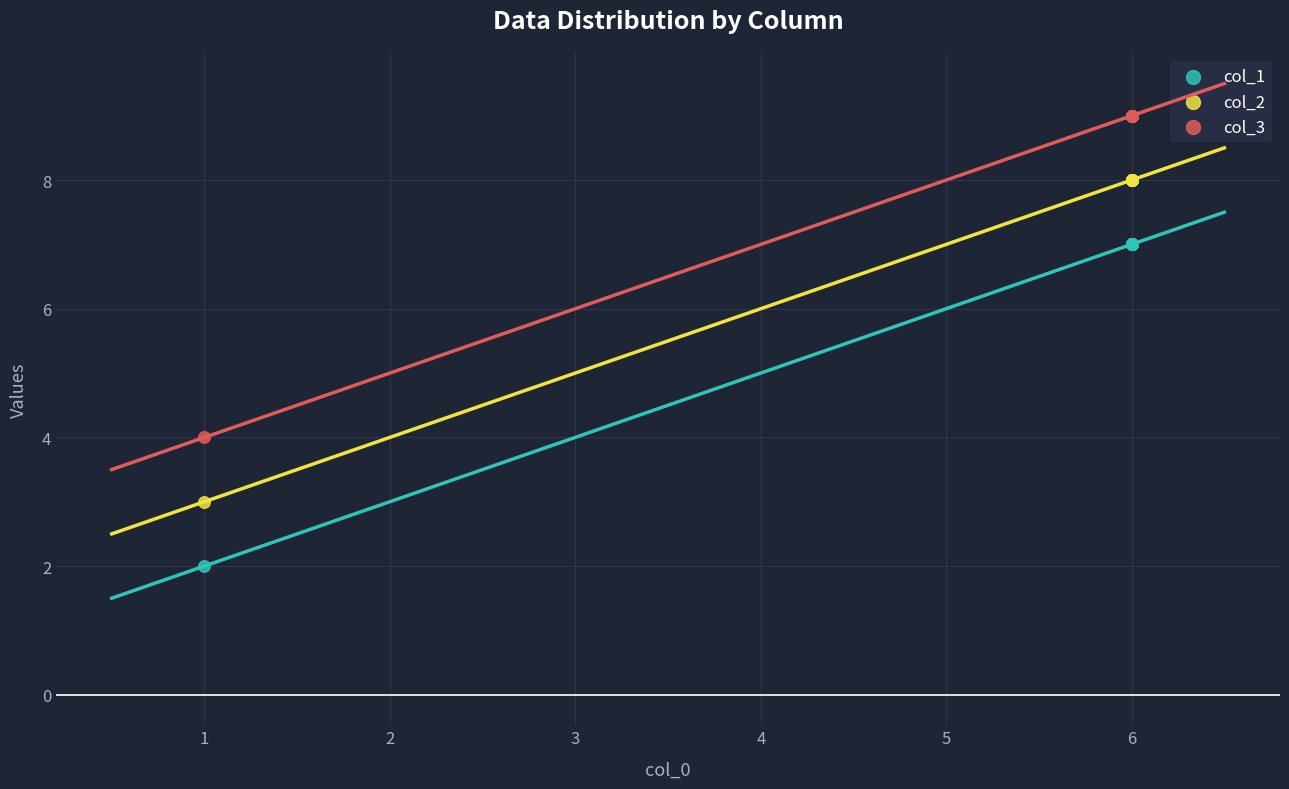

What is the X range (max minus min) for the scatter plot?

5